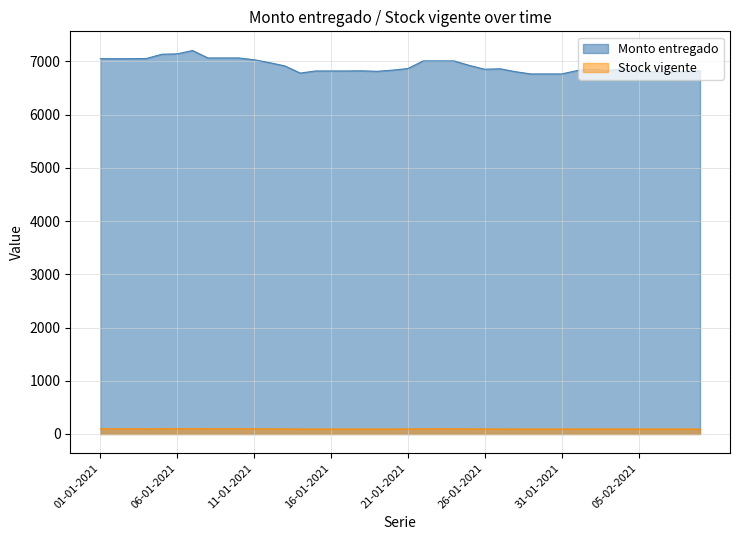

Reading left to right, list all the values displayed in this chart.

Monto entregado: 01-01-2021=7050	02-01-2021=7050	03-01-2021=7050	04-01-2021=7053	05-01-2021=7133	06-01-2021=7140	07-01-2021=7203	08-01-2021=7063	09-01-2021=7063	10-01-2021=7063	11-01-2021=7030	12-01-2021=6975	13-01-2021=6914	14-01-2021=6779	15-01-2021=6819	16-01-2021=6819	17-01-2021=6819	18-01-2021=6822	19-01-2021=6812	20-01-2021=6834	21-01-2021=6865	22-01-2021=7008	23-01-2021=7008	24-01-2021=7008	25-01-2021=6923	26-01-2021=6851	27-01-2021=6860	28-01-2021=6805	29-01-2021=6763	30-01-2021=6763	31-01-2021=6763	01-02-2021=6826	02-02-2021=6853	03-02-2021=6824	04-02-2021=6864	05-02-2021=6802	06-02-2021=6802	07-02-2021=6802	08-02-2021=6807	09-02-2021=6822
Stock vigente: 01-01-2021=96	02-01-2021=96	03-01-2021=96	04-01-2021=96	05-01-2021=98	06-01-2021=98	07-01-2021=99	08-01-2021=97	09-01-2021=97	10-01-2021=97	11-01-2021=96	12-01-2021=95	13-01-2021=95	14-01-2021=93	15-01-2021=93	16-01-2021=93	17-01-2021=93	18-01-2021=93	19-01-2021=93	20-01-2021=93	21-01-2021=94	22-01-2021=96	23-01-2021=96	24-01-2021=96	25-01-2021=95	26-01-2021=94	27-01-2021=94	28-01-2021=93	29-01-2021=93	30-01-2021=93	31-01-2021=93	01-02-2021=93	02-02-2021=94	03-02-2021=93	04-02-2021=94	05-02-2021=93	06-02-2021=93	07-02-2021=93	08-02-2021=93	09-02-2021=93